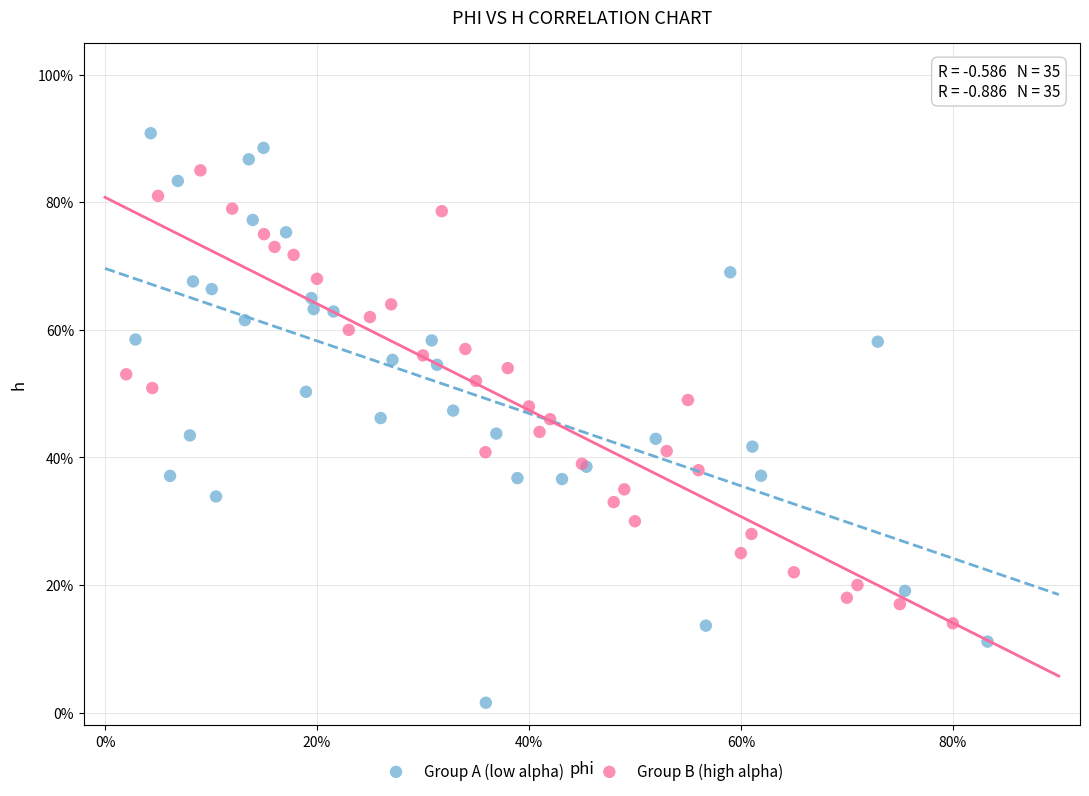

What are all the series names shown in the legend?

Group A (low alpha), Group B (high alpha)